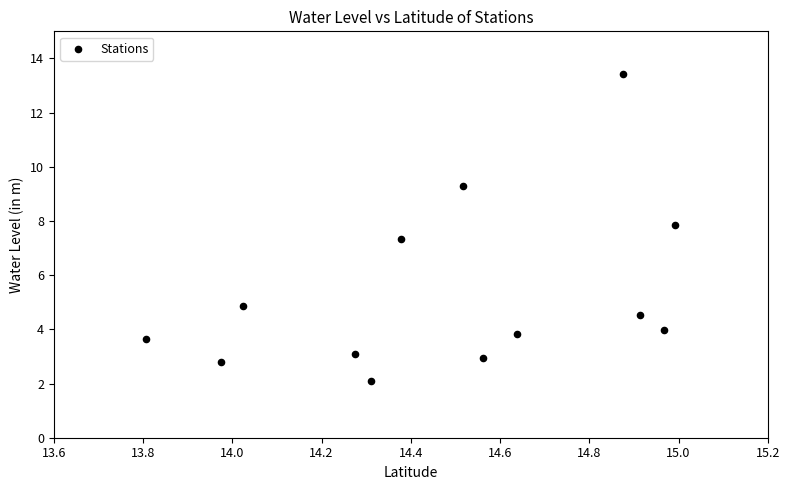

What is the range of Y values (max minus min)?

11.3